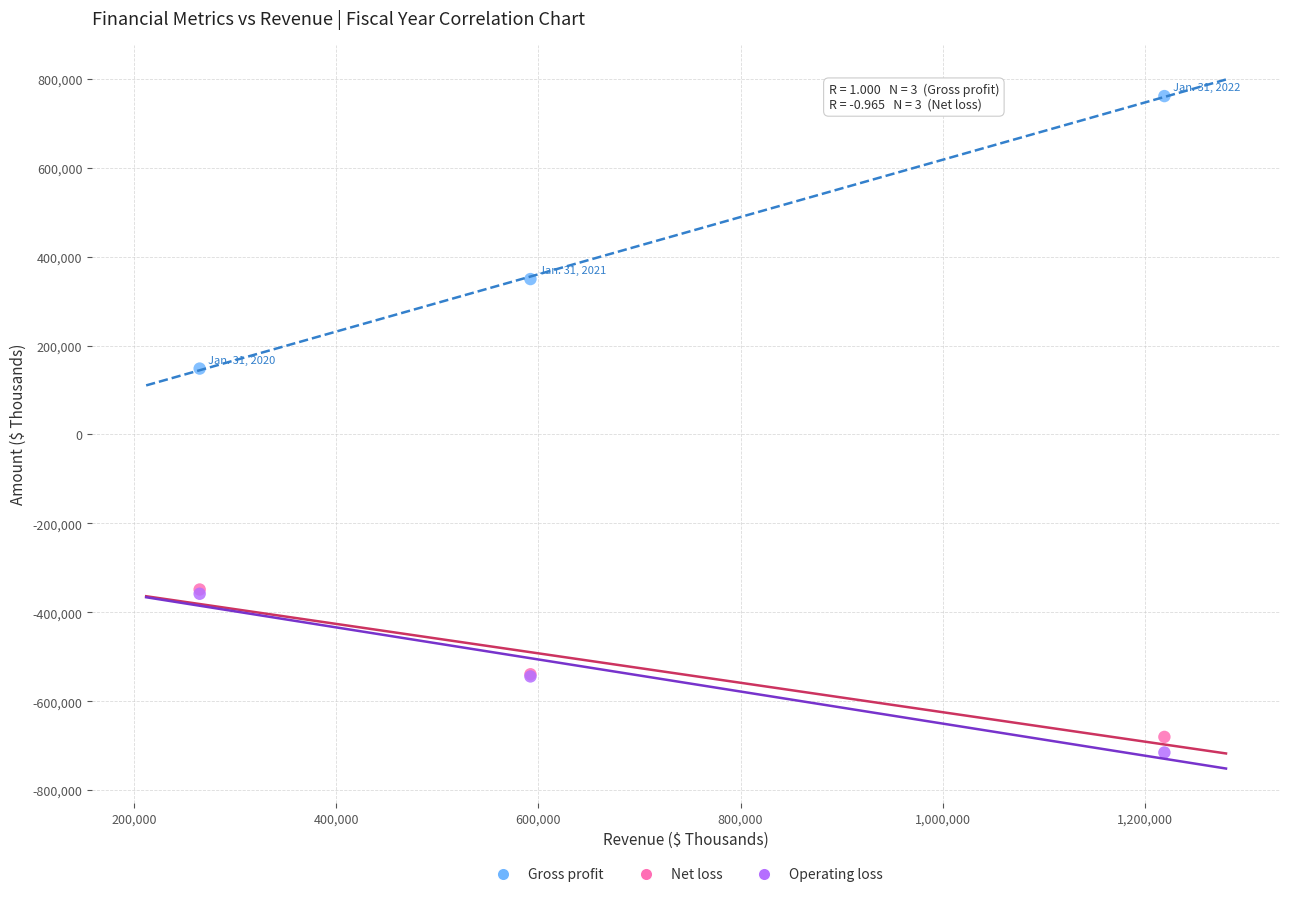

Which series reaches the maximum Y coordinate?

Gross profit